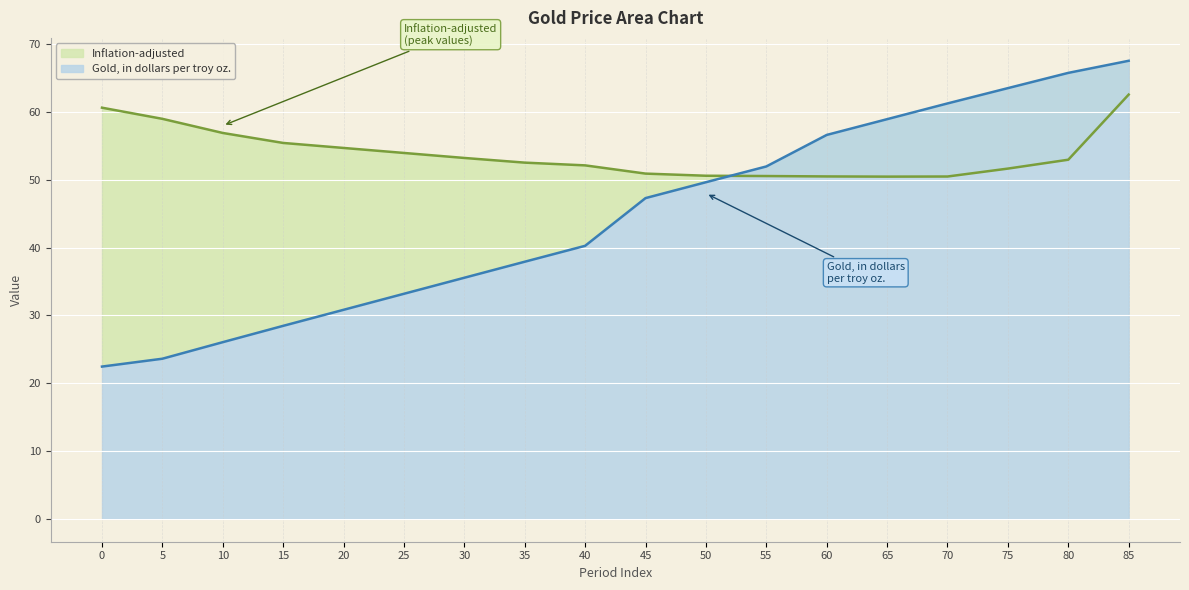

Is it true that Gold (dollars per troy oz) equals 62.4 at 35?

False